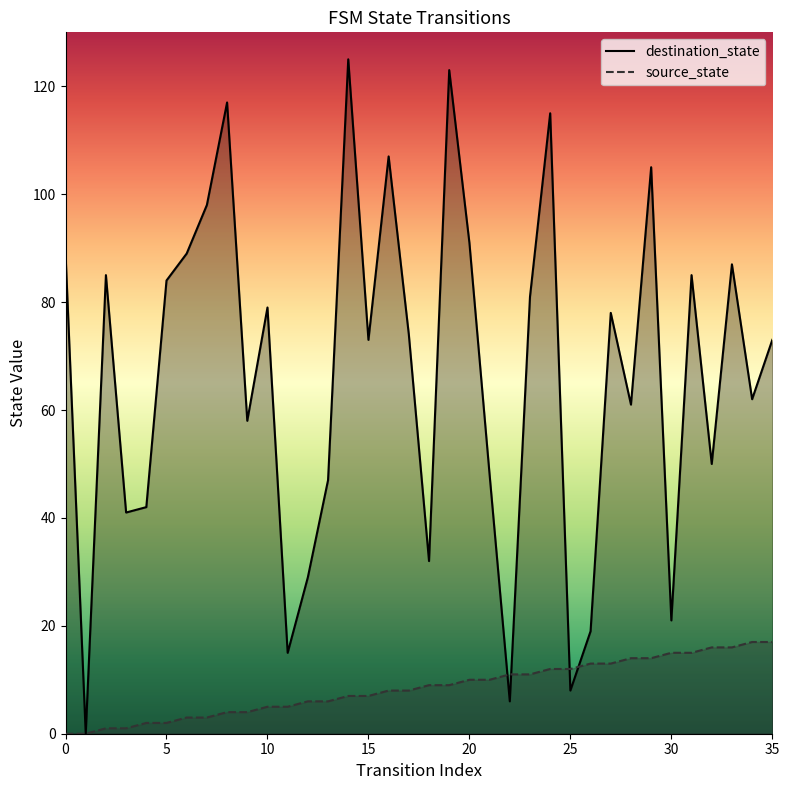

Which category has the lowest value in the destination_state series?

1